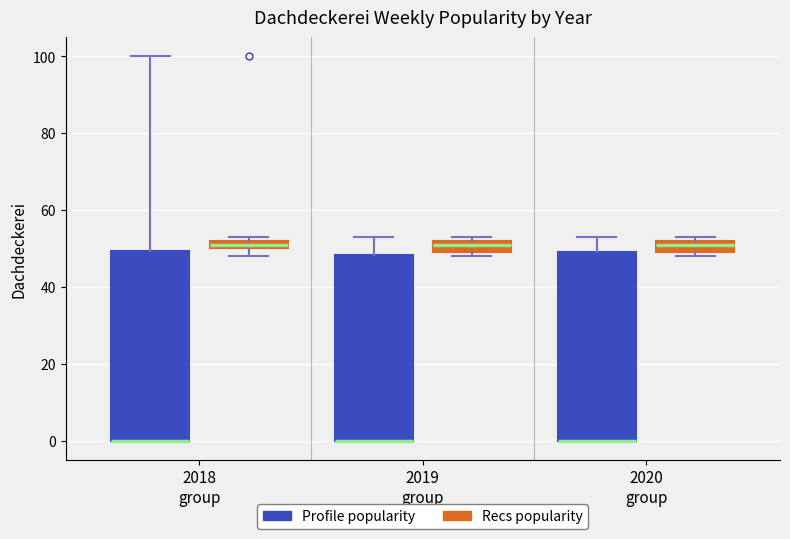

Where is the lower edge of the box for 2019 group (Recs popularity) on the y-axis? The values are not printed on the chart, so give them approximately, as read against the axis.

50